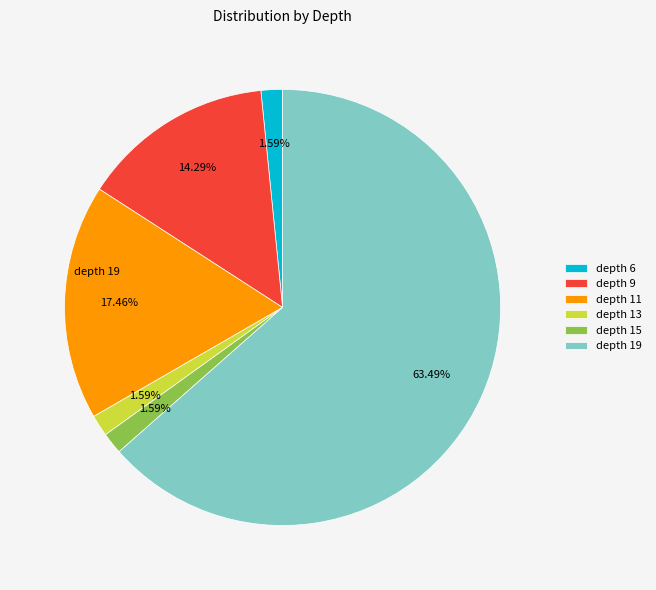

What is the majority slice?

depth 19